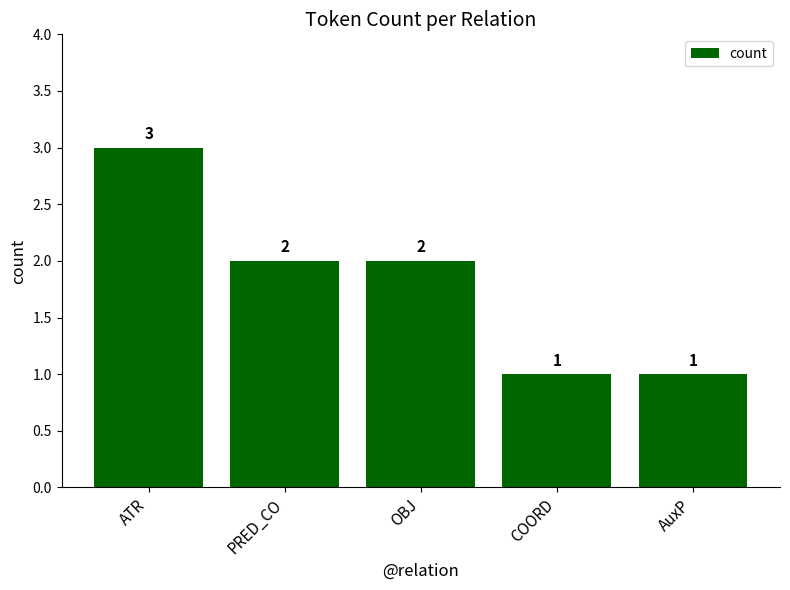

What is the label of the 2nd bar from the left?

PRED_CO